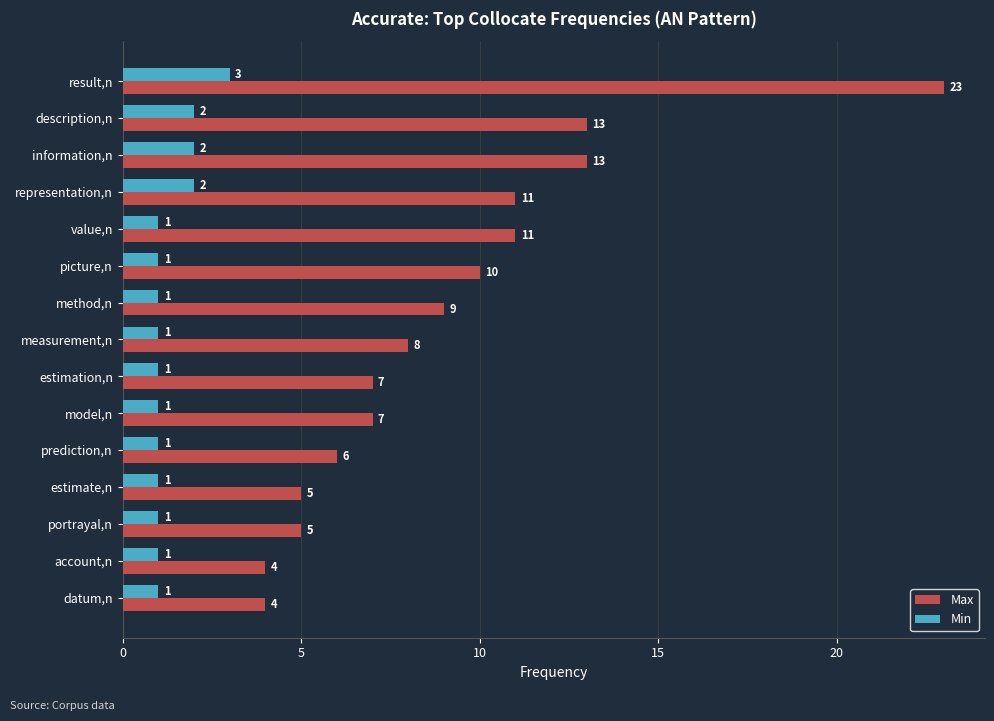

How many Min values are between 1 and 2?

14